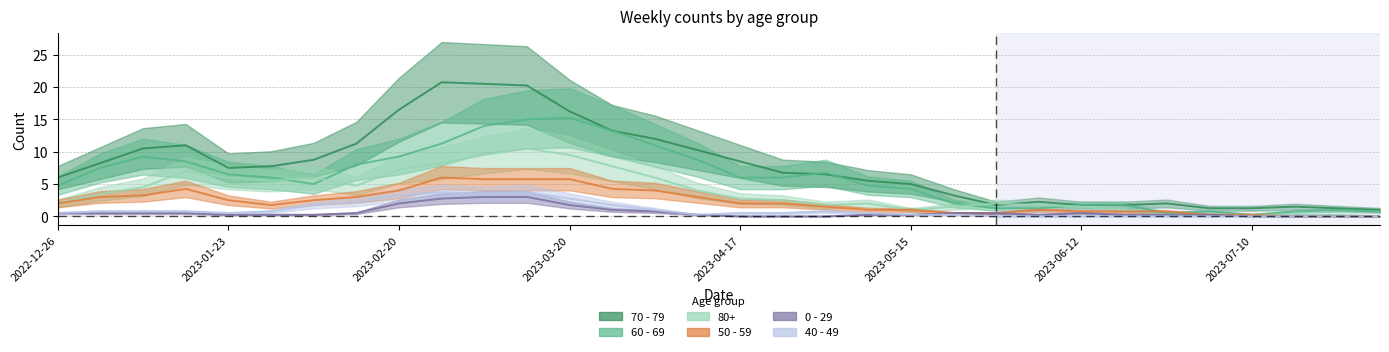

What is the difference between the second highest and second lowest values in the 40 - 49 series?

4